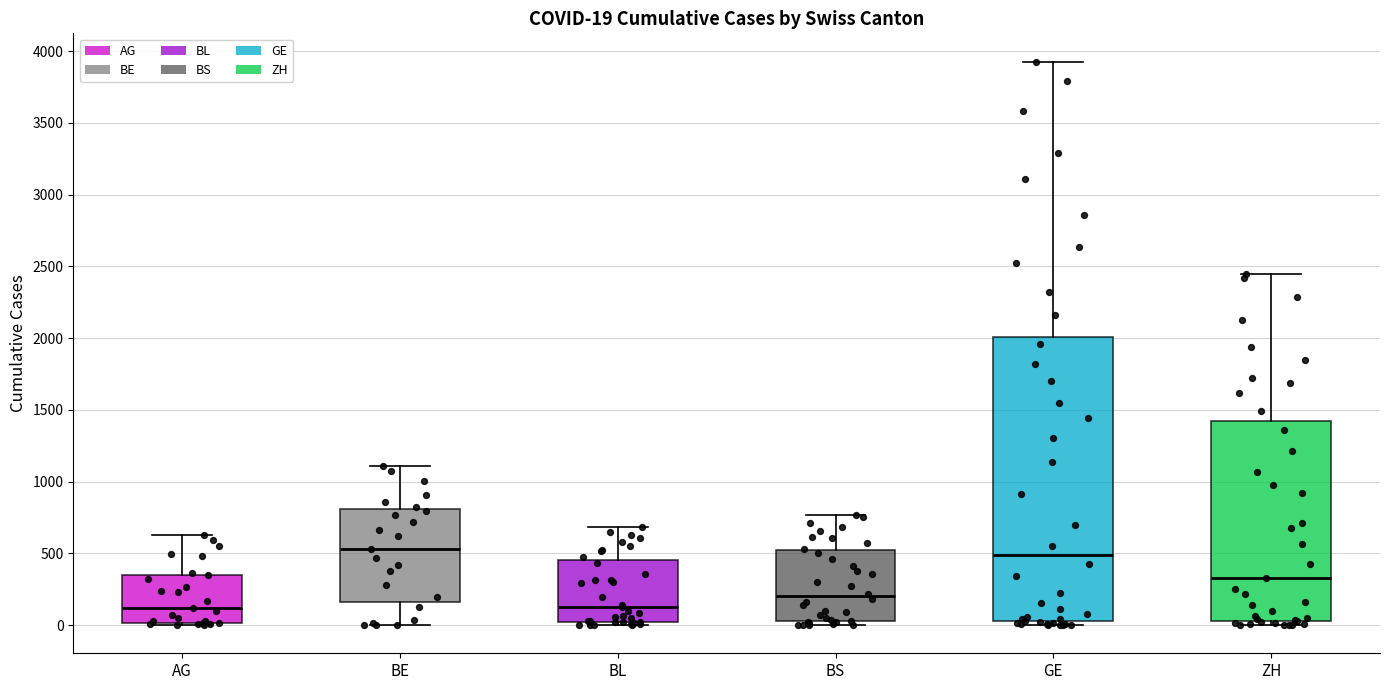

Comparing the boxes themselves (not the whiskers), which one is the tallest?

GE